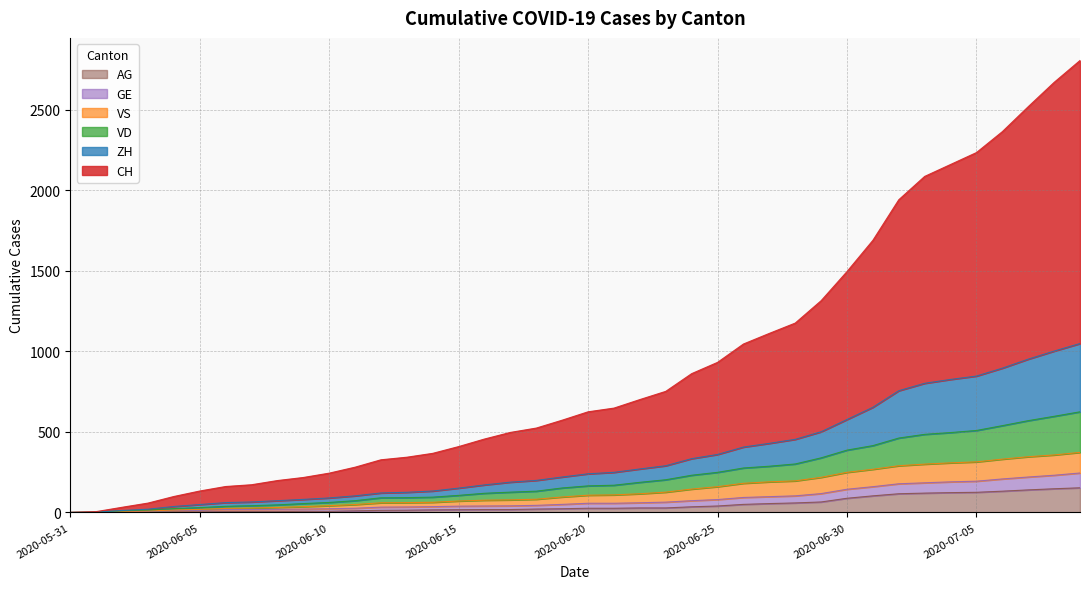

What is the maximum value for AG?

153